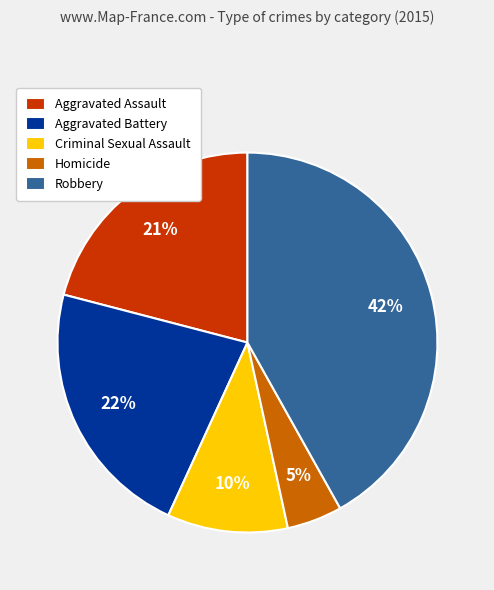

Combined, do Homicide and Aggravated Assault account for over 50%?

No